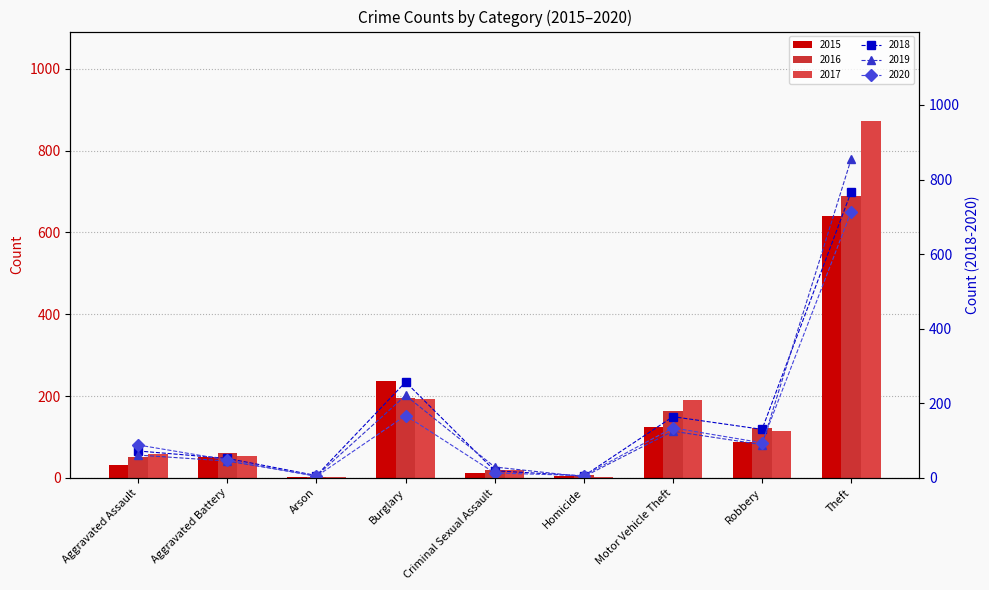

List the labels in order of 2017 value, largest first.

Theft, Burglary, Motor Vehicle Theft, Robbery, Aggravated Assault, Aggravated Battery, Criminal Sexual Assault, Homicide, Arson